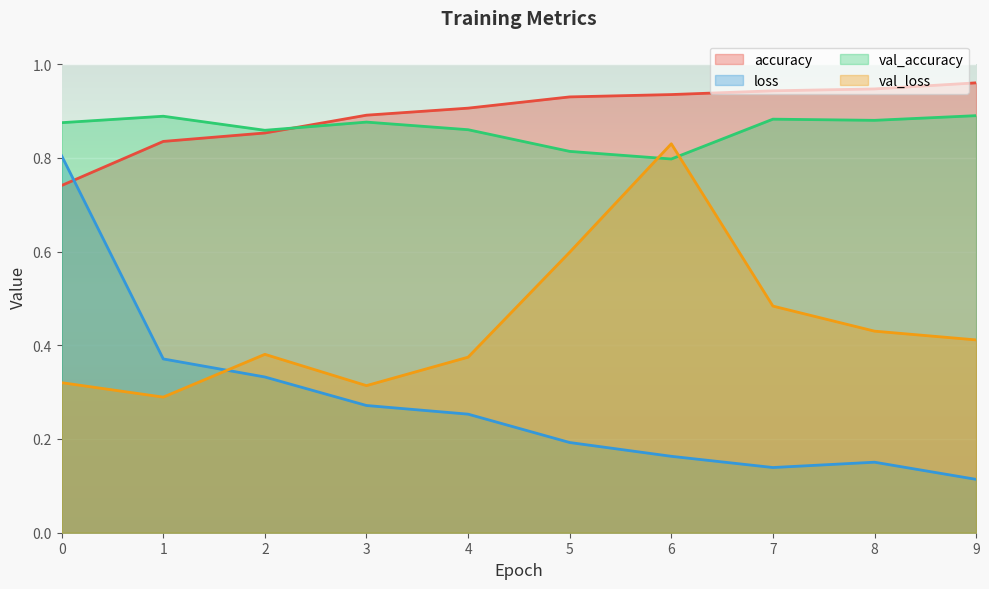

In val_accuracy, how many points are lower than both neighbors (excluding endpoints)?

3